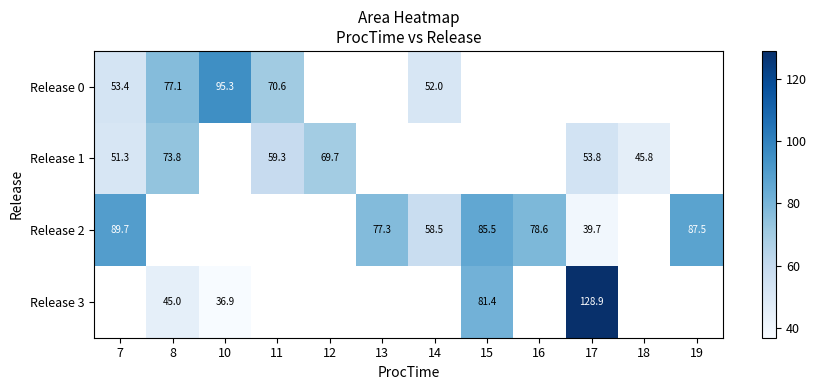

Which label corresponds to the largest value in the chart?

17